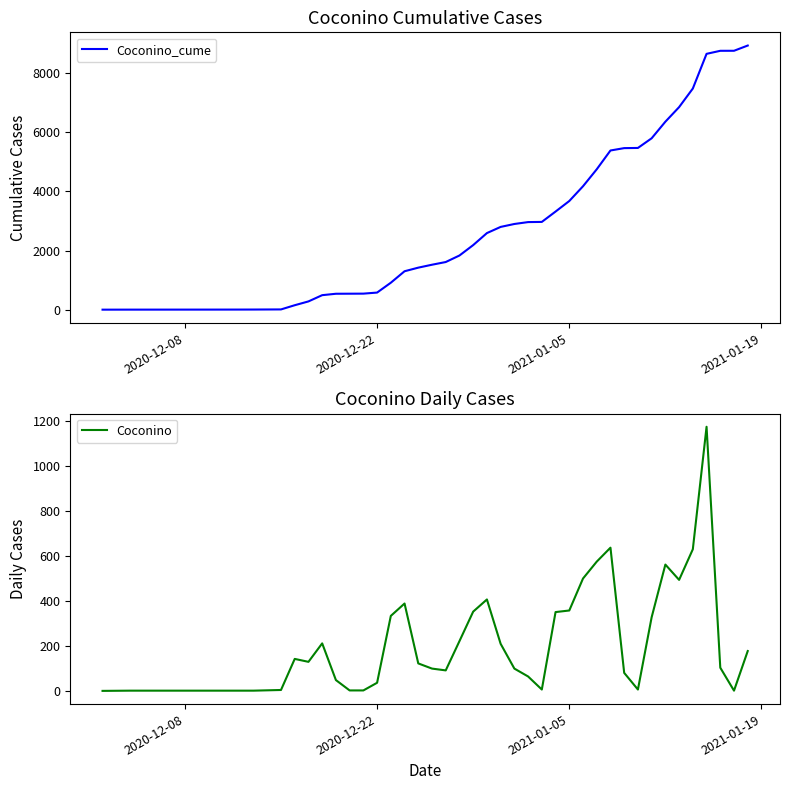

What is the maximum value shown in the chart?

8935